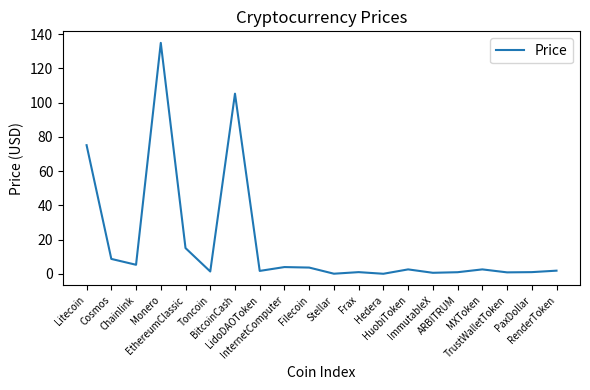

What is the sum of all values?

366.6